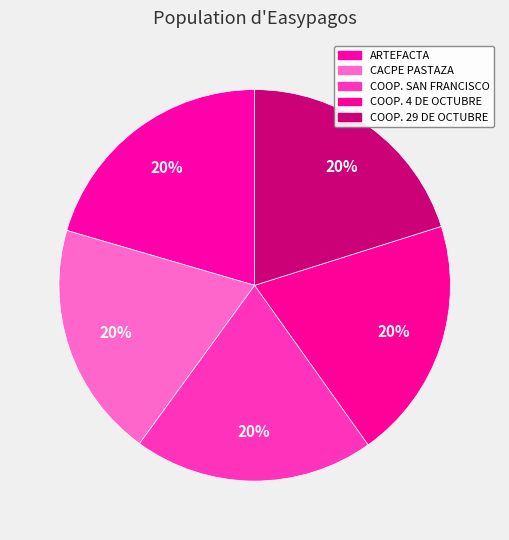

How many slices are in this pie chart?

5